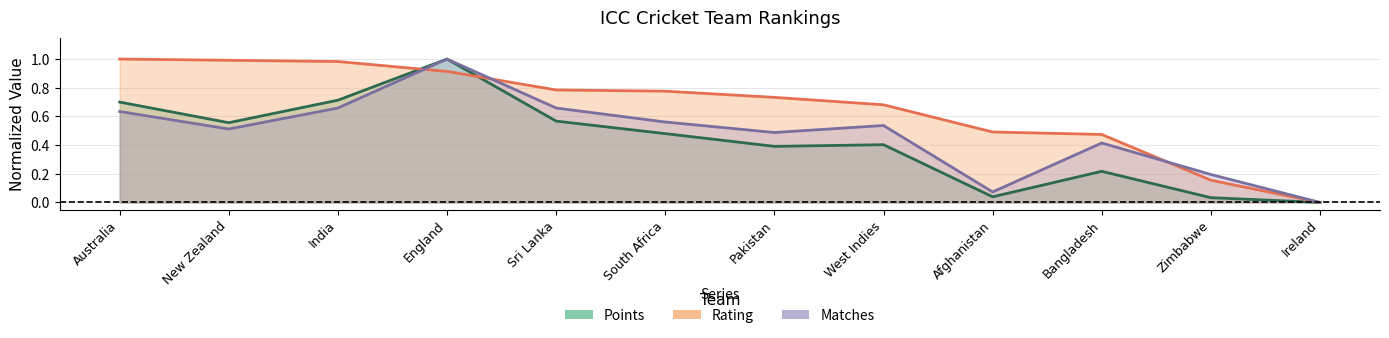

What is the average value of the Matches series?

0.5